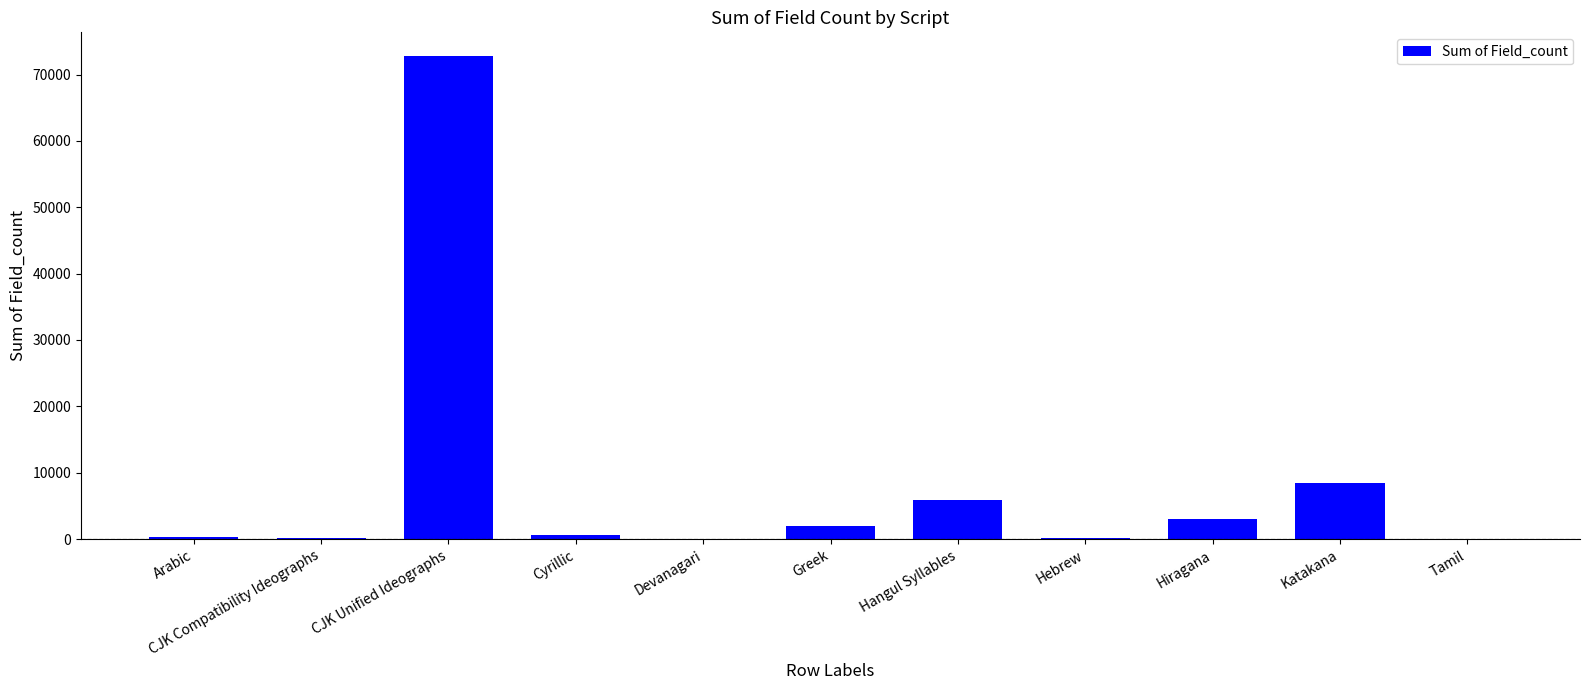

Is it true that the value at Devanagari is 8?

True